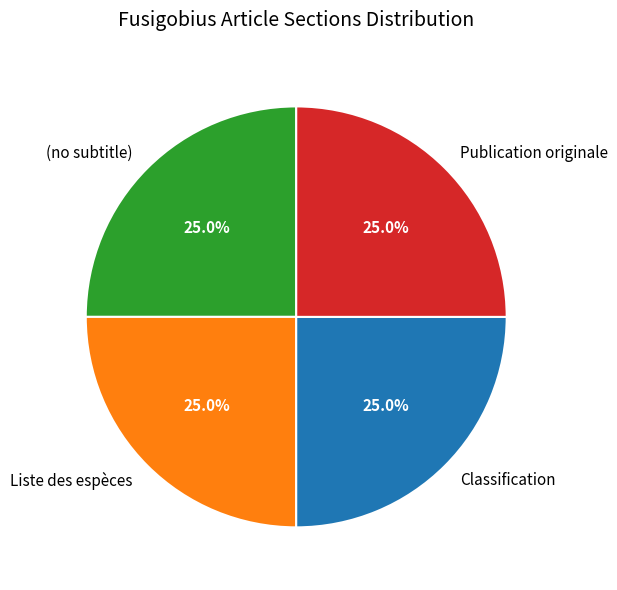

To the nearest percent, what is the combined percentage of (no subtitle) and Publication originale?

50%